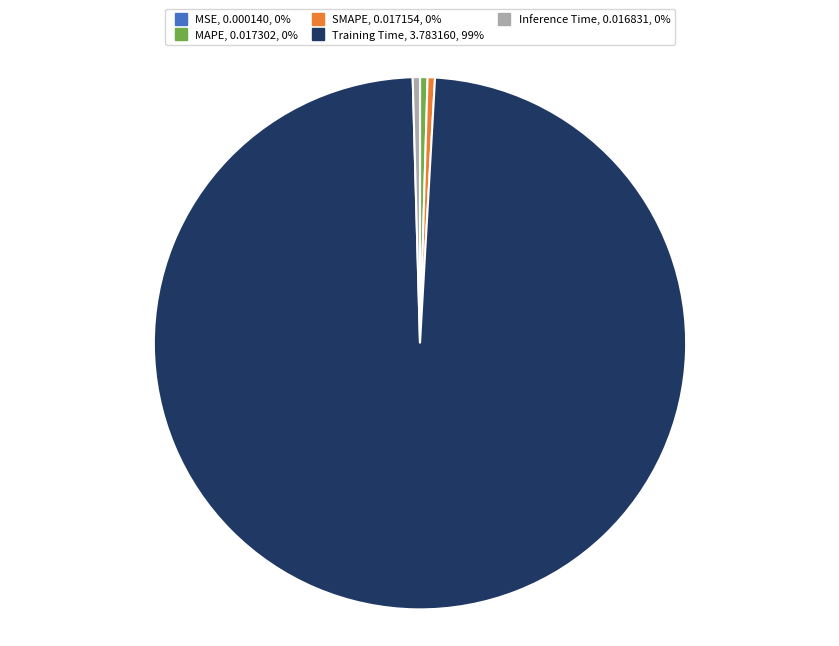

The SMAPE, 0.017154, 0% slice represents 9% of the pie. True or false?

False